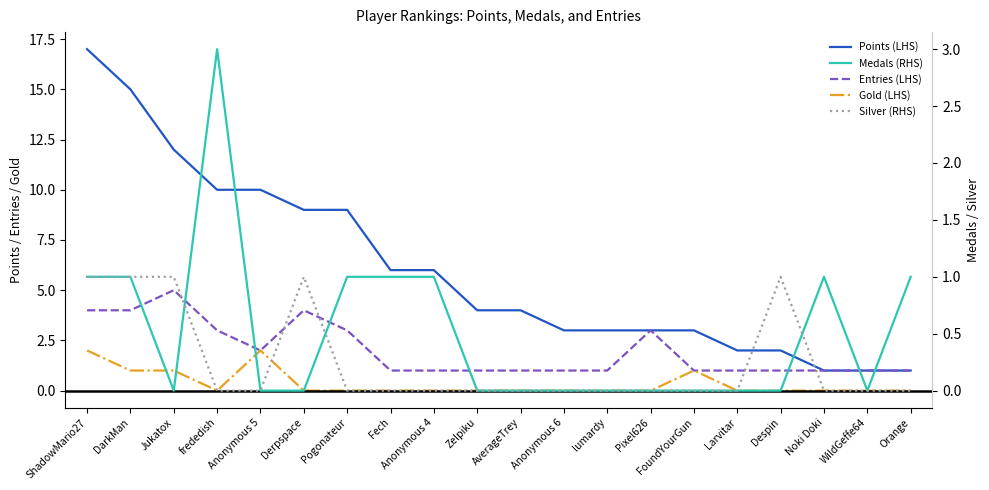

What are all the series names shown in the legend?

Points (LHS), Entries (LHS), Gold (LHS), Medals (RHS), Silver (RHS)